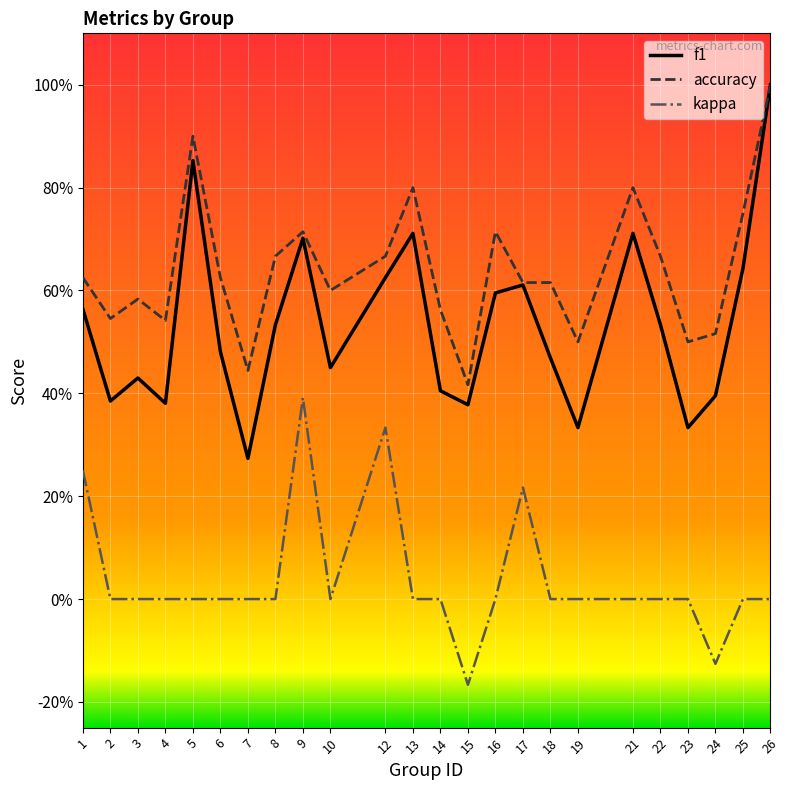

At which label does f1 reach its minimum?

7